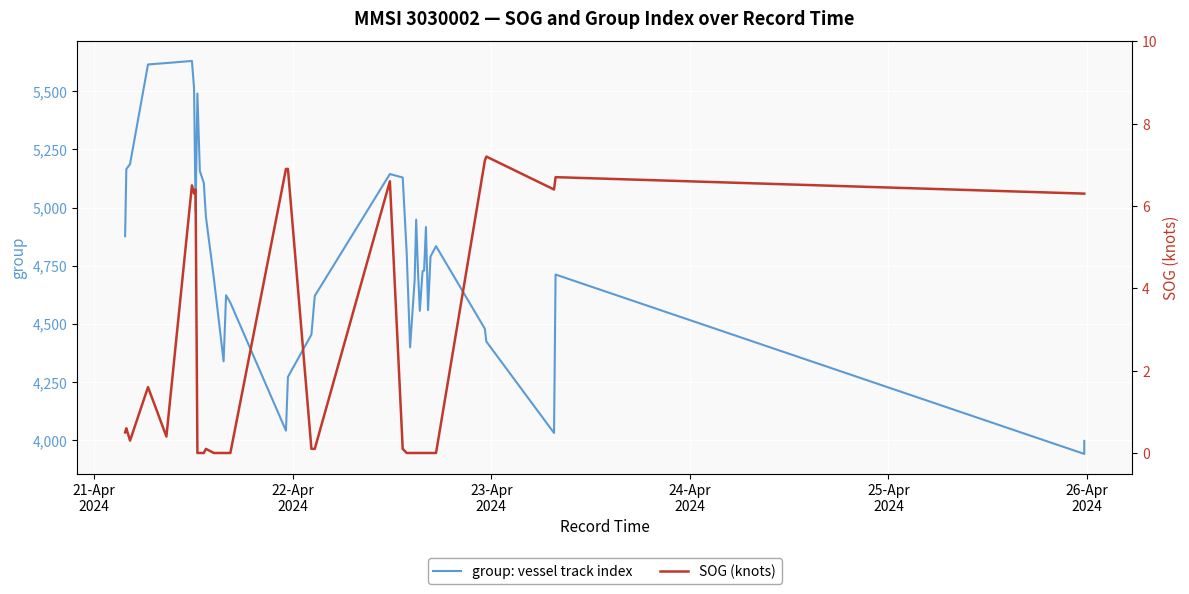

True or false: group: vessel track index and SOG (knots) cross at least once.

False